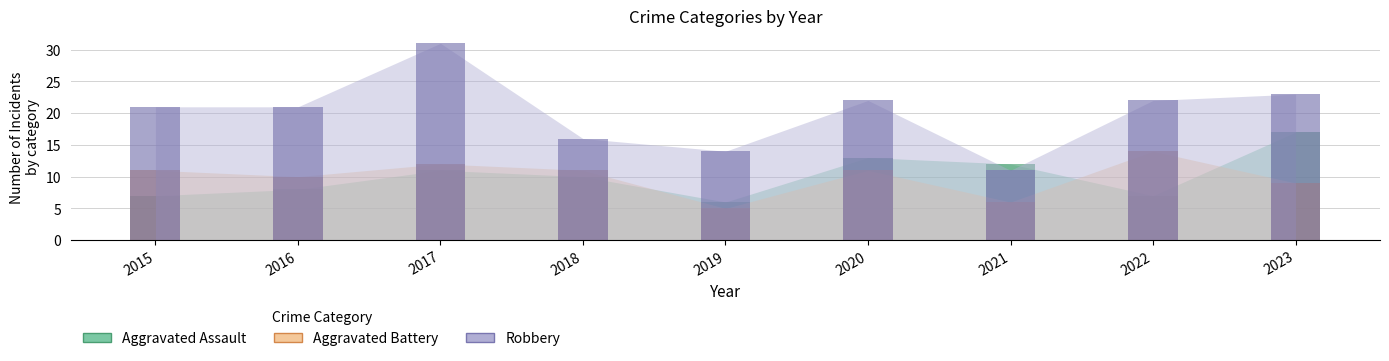

What is the maximum value for Aggravated Assault?

17